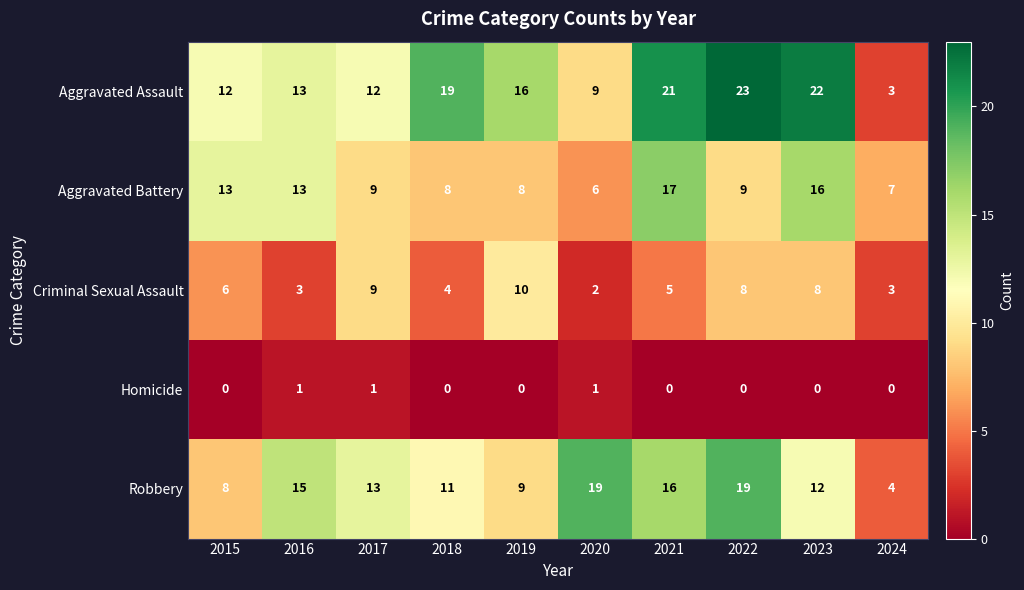

At which label does Robbery first exceed 13?

2016